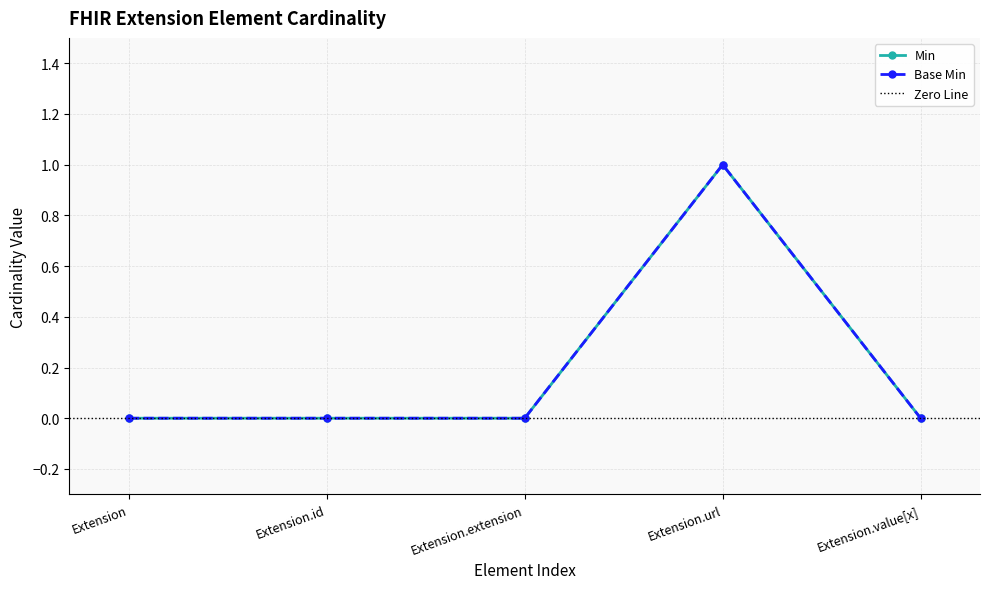

In Min, how many points are higher than both neighbors (excluding endpoints)?

1